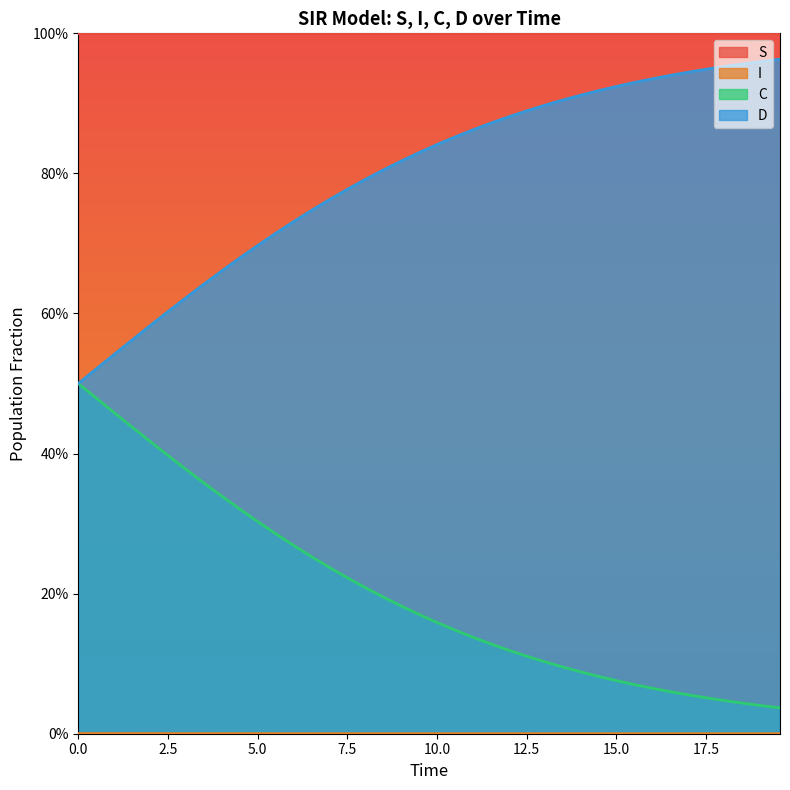

True or false: S has more than 0 points higher than both neighbors.

False